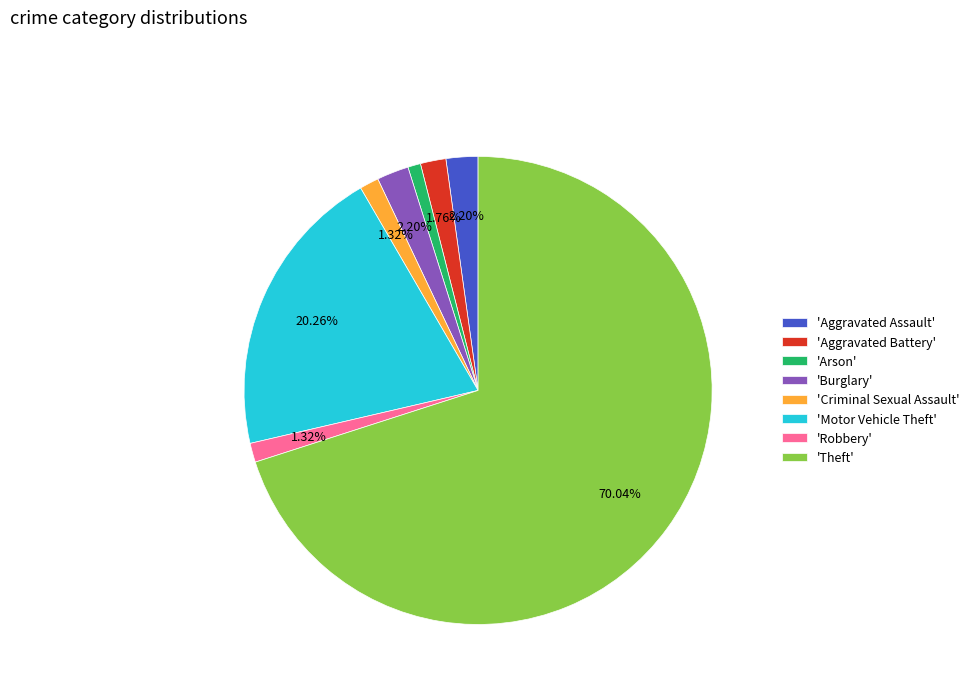

To the nearest percent, what is the difference between the largest and smallest slice percentages?

69%